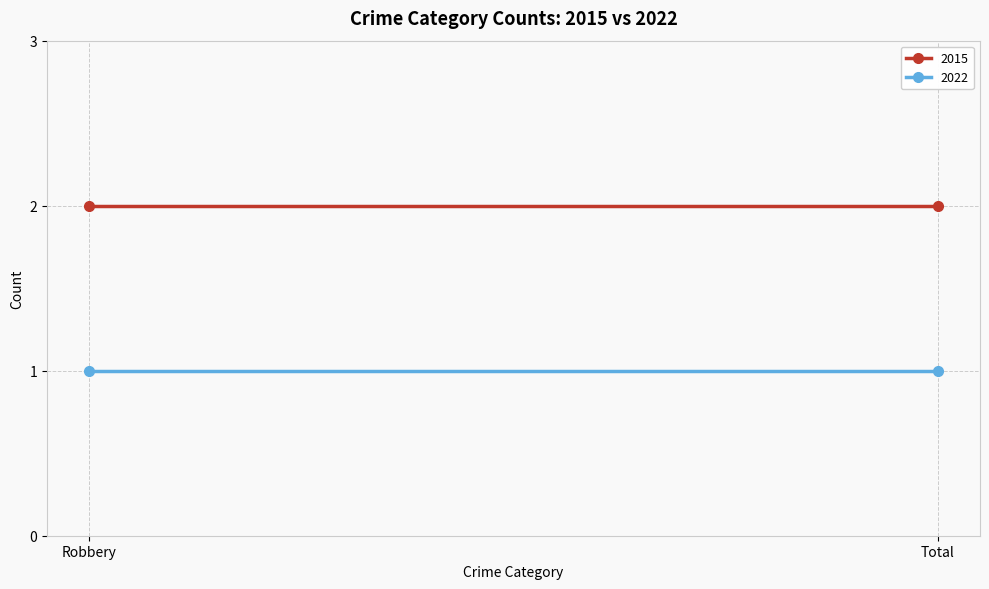

Is the value of 2015 at Total greater than the value of 2022 at Robbery?

Yes